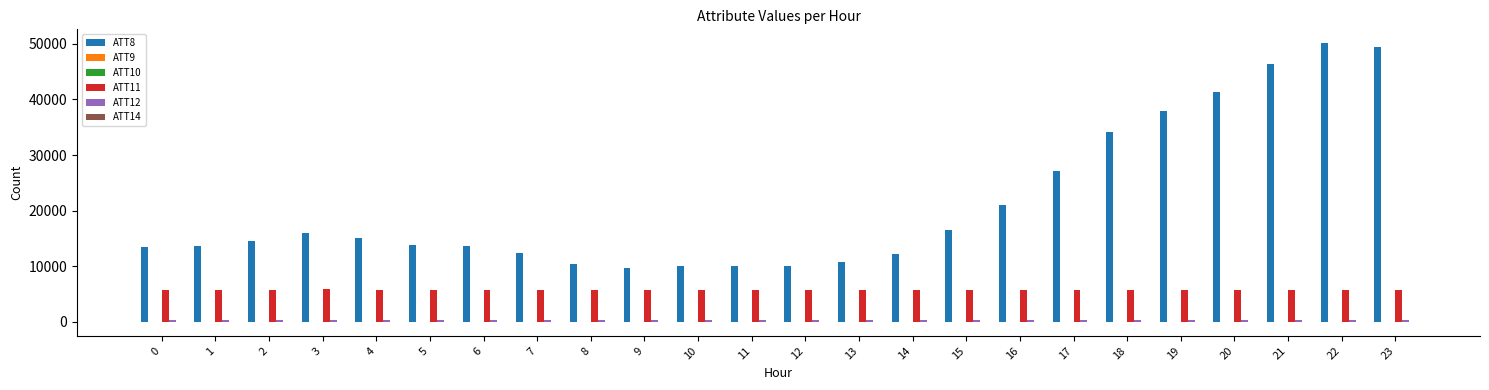

Which series has the largest total across all categories?

ATT8